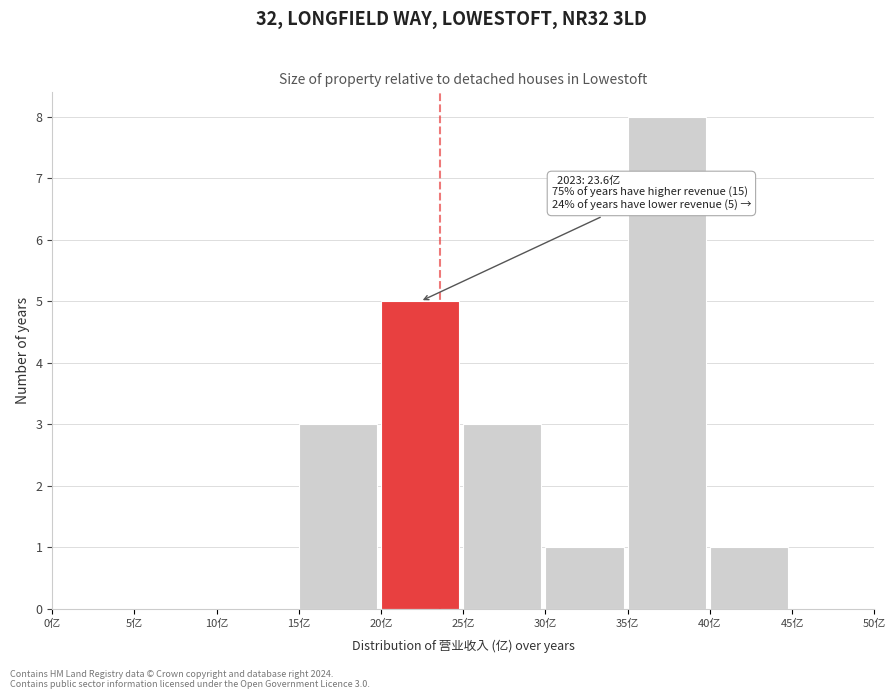

Over which range of the x-axis is the bar tallest?

35 to 40